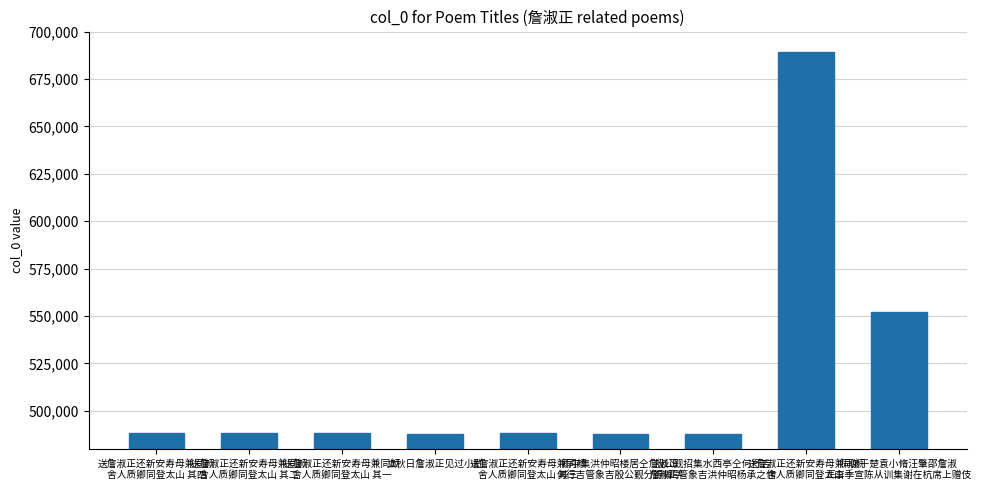

Where does the data first go above 488422?

送詹淑正还新安寿母兼同颜
舍人质卿同登太山 其四